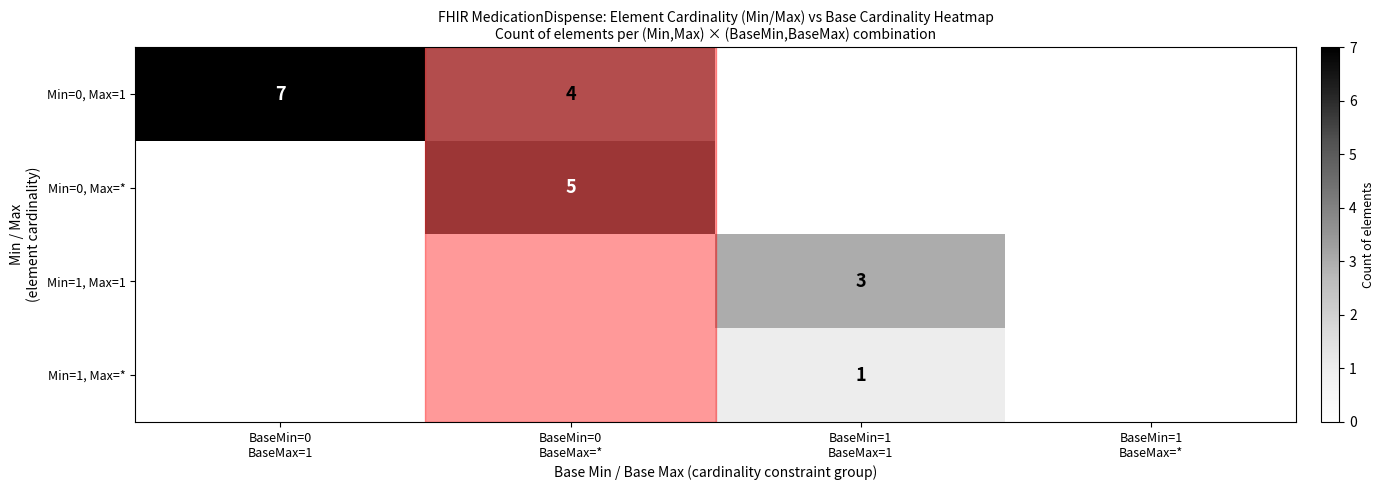

How many values in Min=0, Max=1 are above zero?

2